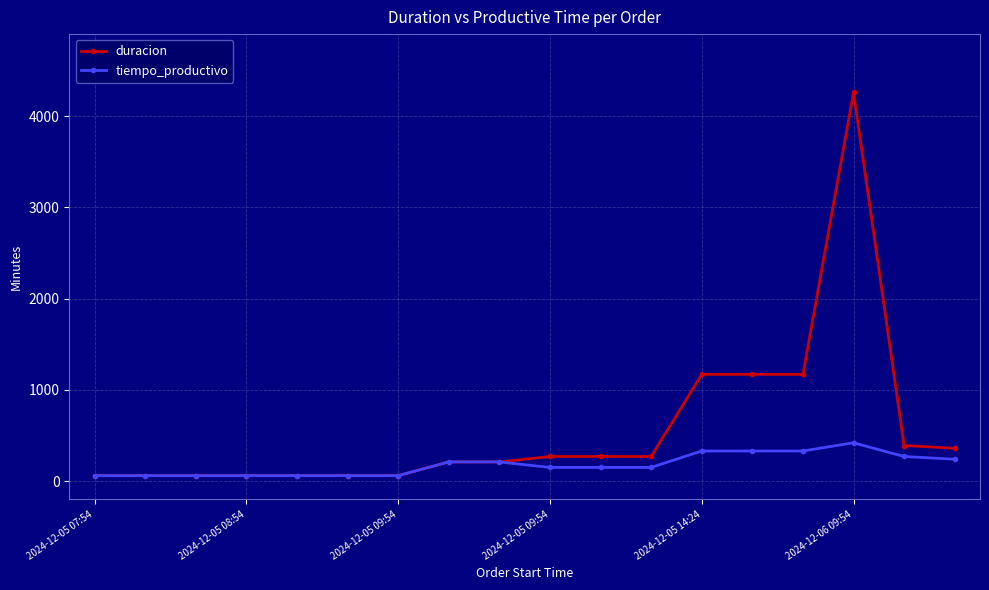

What is the maximum value shown in the chart?

4260